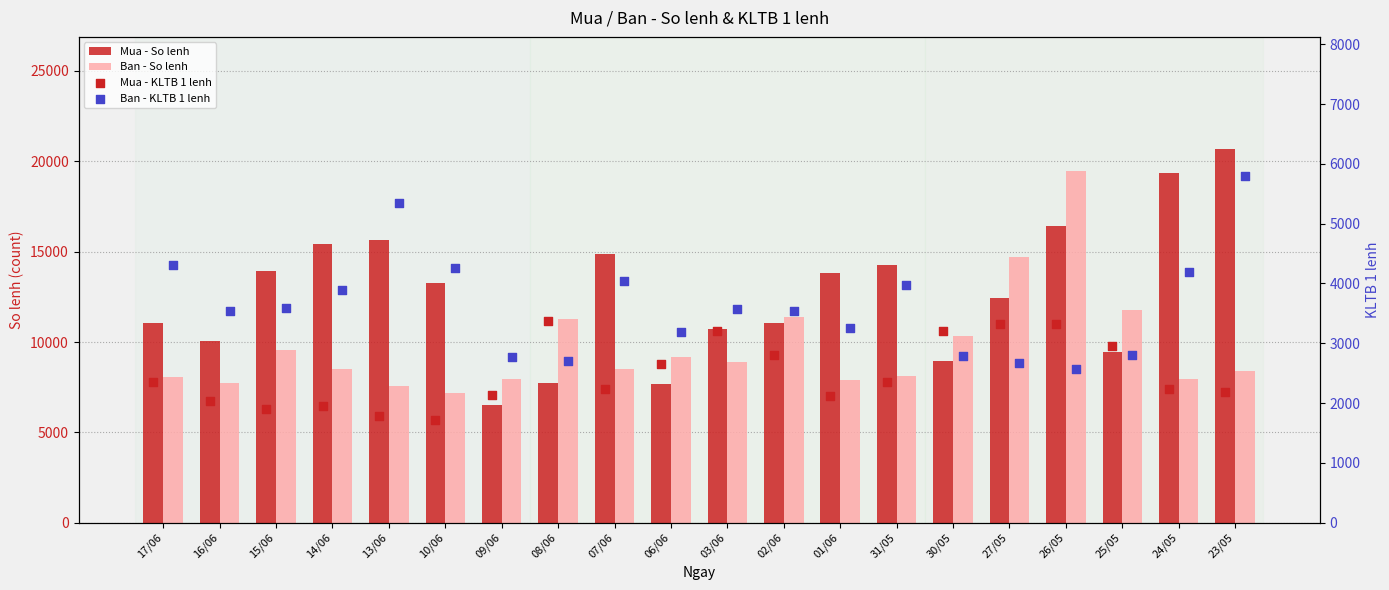

What is the total value across all series at 10/06?

26463.5